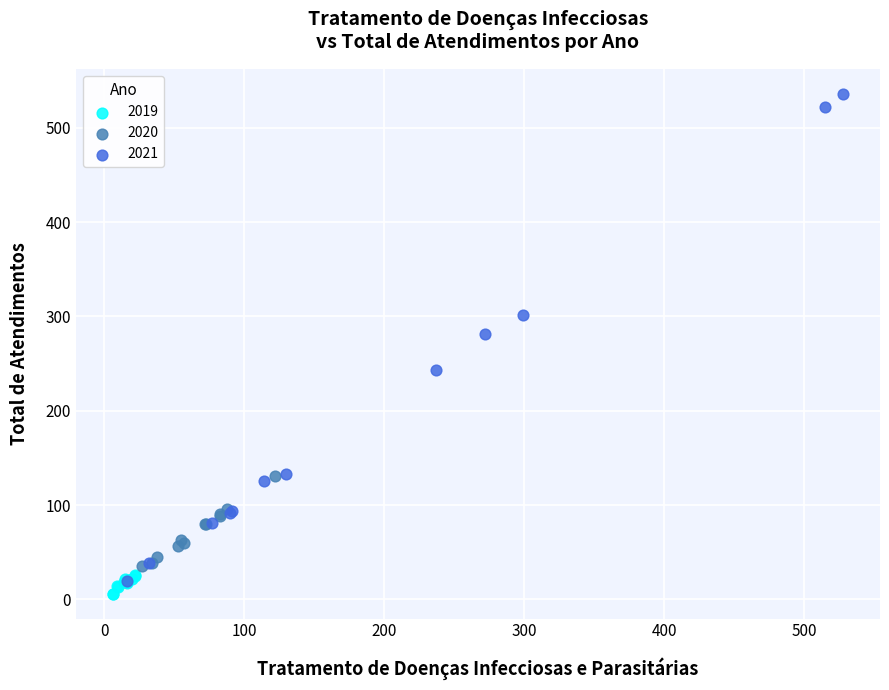

Which series contains the lowest Y value?

2019